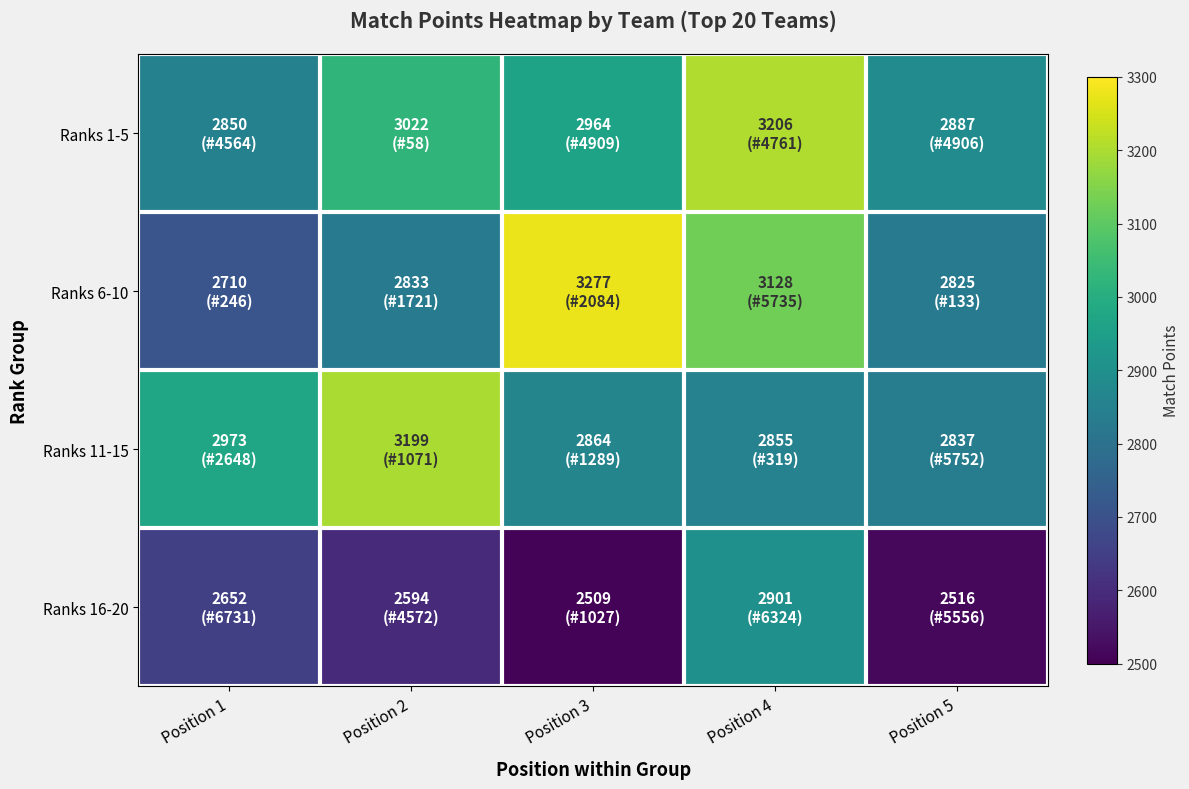

At how many categories does at least one series exceed 2963?

4